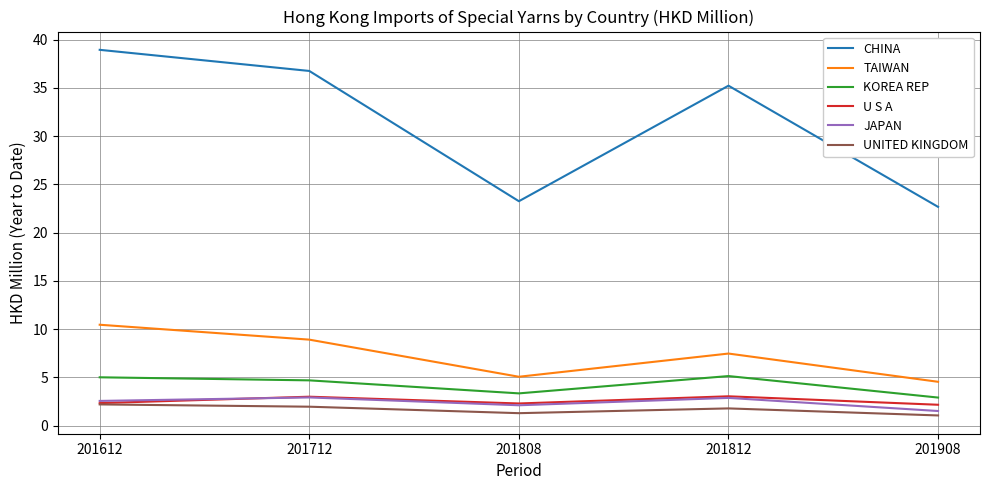

Does the chart have visible grid lines?

Yes